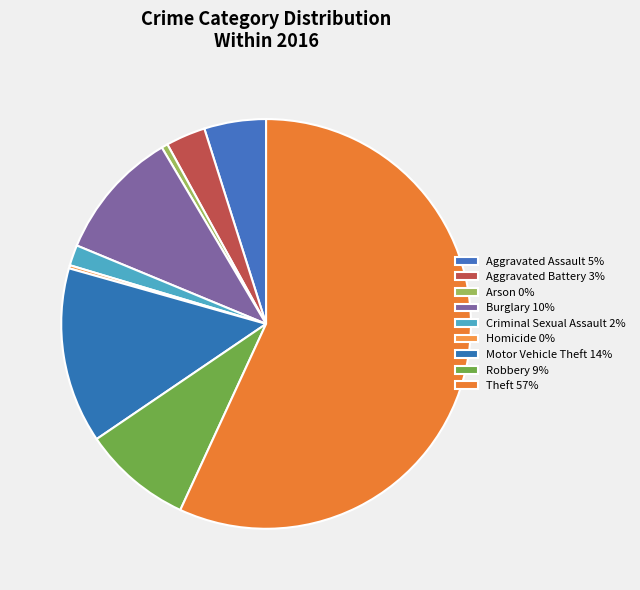

Count the number of slices in the pie.

9